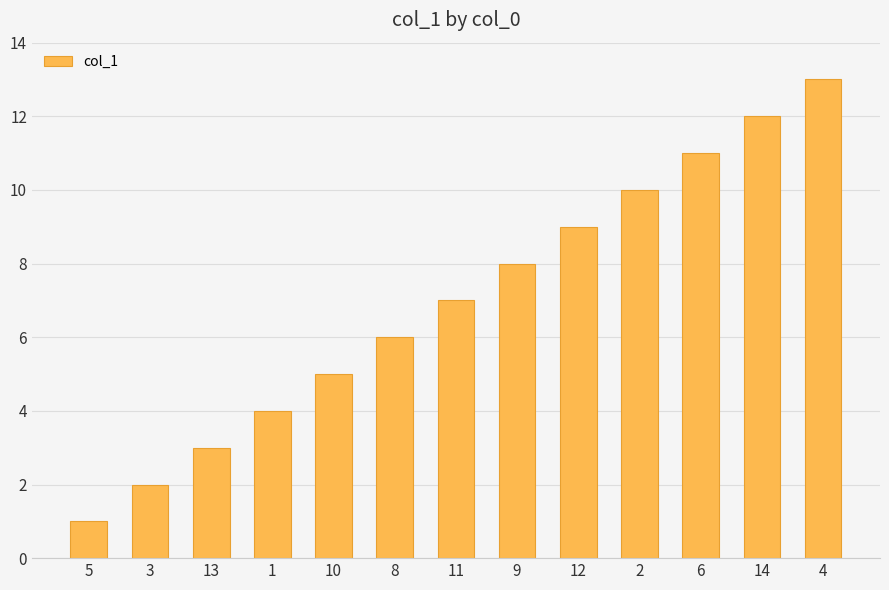

What is the average value?

7